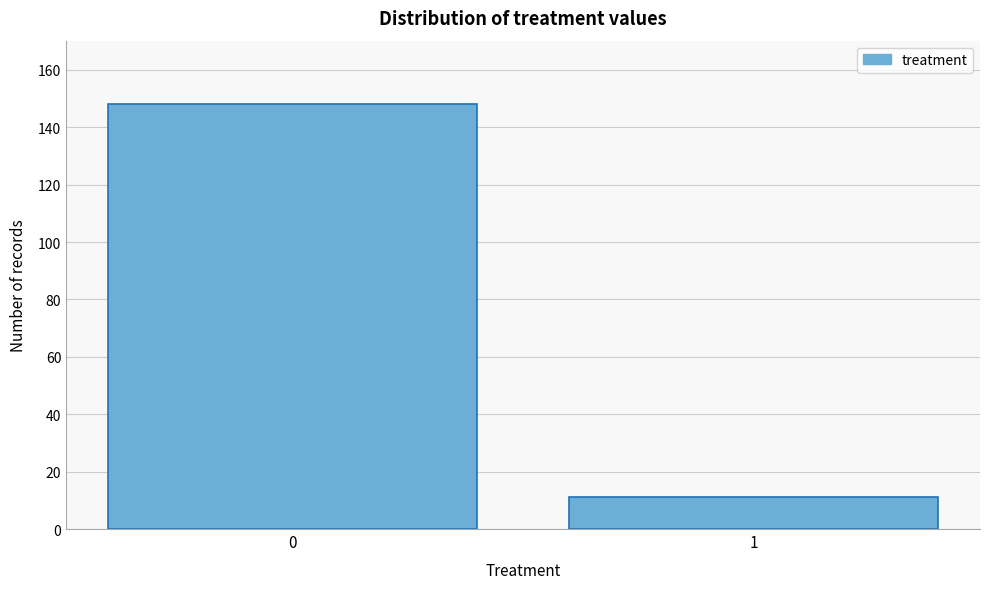

Reading right to left, what are all the values shown in this chart?

11	148